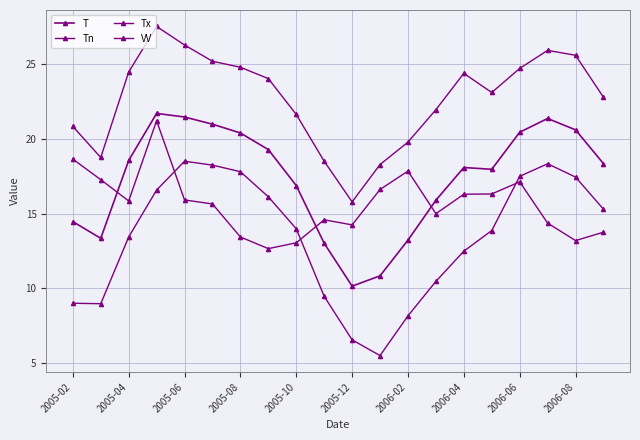

How many lines are shown in the chart?

4